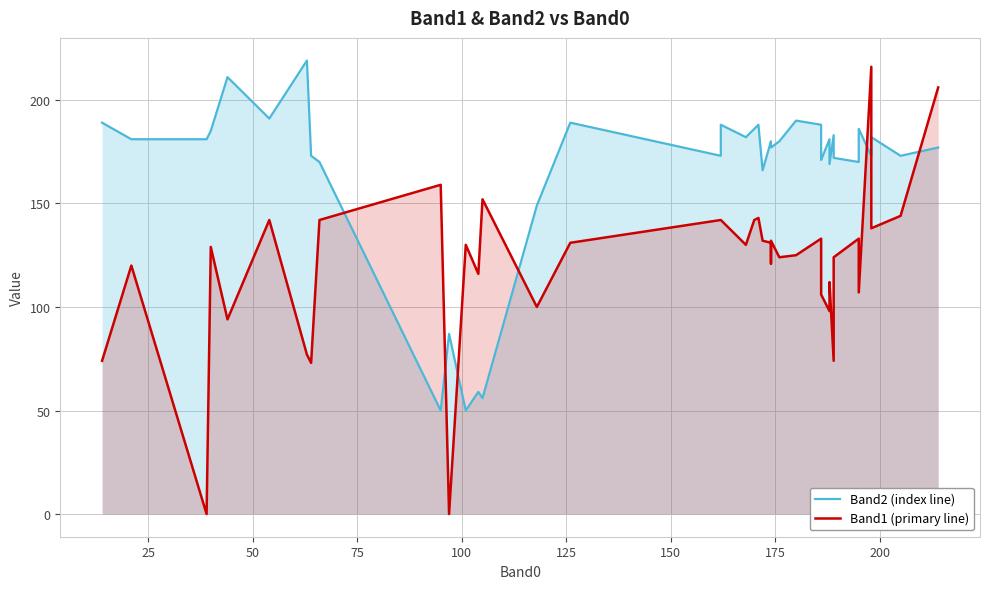

How many values in the Band1 (primary line) series exceed 130?

19